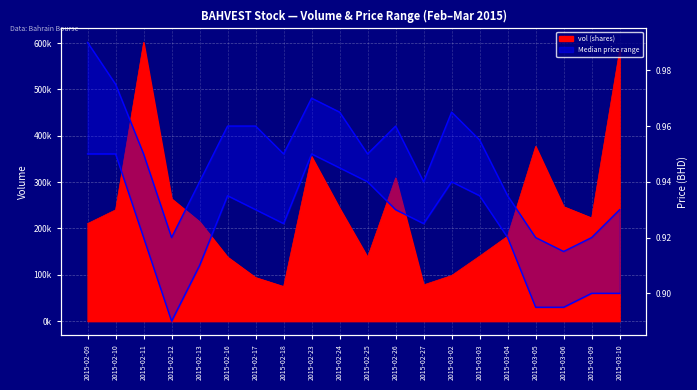

What is the sum of the low values at 2015-03-03 and 2015-03-05?

1.8